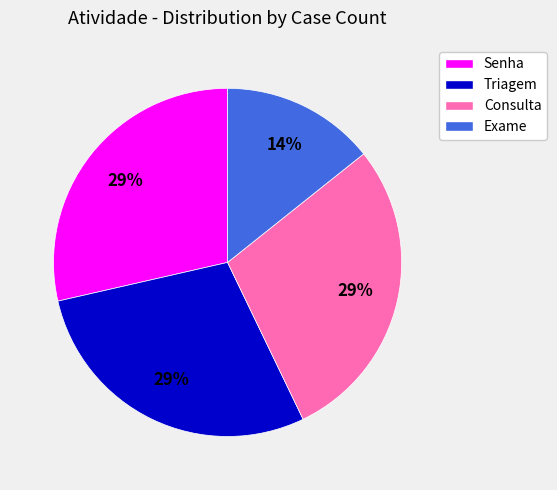

What is the ratio of the value at Exame to the value at Senha?

0.5